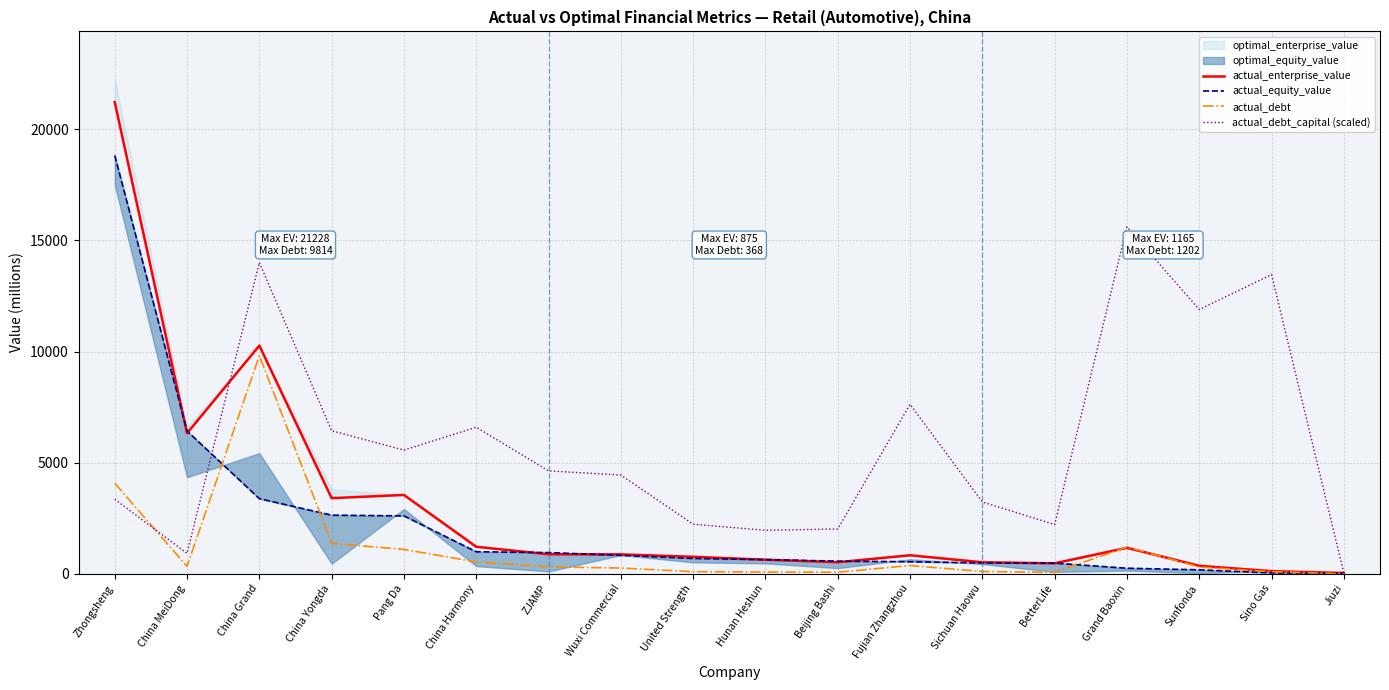

Reading left to right, list all the values displayed in this chart.

actual_enterprise_value: Zhongsheng=21228.0	China MeiDong=6322.9	China Grand=10268.7	China Yongda=3401.2	Pang Da=3545.9	China Harmony=1211.8	ZJAMP=875.1	Wuxi Commercial=870.4	United Strength=761.2	Hunan Heshun=631.4	Beijing Bashi=516.4	Fujian Zhangzhou=830.5	Sichuan Haowu=515.4	BetterLife=468.8	Grand Baoxin=1164.9	Sunfonda=355.2	Sino Gas=116.7	Jiuzi=30.9
actual_equity_value: Zhongsheng=18830.3	China MeiDong=6425.2	China Grand=3379.0	China Yongda=2635.6	Pang Da=2604.0	China Harmony=988.2	ZJAMP=951.8	Wuxi Commercial=828.7	United Strength=686.8	Hunan Heshun=634.1	Beijing Bashi=566.2	Fujian Zhangzhou=540.0	Sichuan Haowu=484.5	BetterLife=476.6	Grand Baoxin=247.4	Sunfonda=175.4	Sino Gas=36.6	Jiuzi=31.5
actual_debt: Zhongsheng=4074.2	China MeiDong=329.3	China Grand=9814.2	China Yongda=1368.5	Pang Da=1092.3	China Harmony=532.4	ZJAMP=310.2	Wuxi Commercial=255.8	United Strength=92.2	Hunan Heshun=73.5	Beijing Bashi=67.8	Fujian Zhangzhou=367.6	Sichuan Haowu=100.3	BetterLife=63.5	Grand Baoxin=1201.6	Sunfonda=300.6	Sino Gas=91.9	Jiuzi=0.1
actual_debt_capital (scaled): Zhongsheng=3349.5	China MeiDong=918.0	China Grand=14007.5	China Yongda=6435.7	Pang Da=5564.6	China Harmony=6592.8	ZJAMP=4628.5	Wuxi Commercial=4441.5	United Strength=2228.7	Hunan Heshun=1955.0	Beijing Bashi=2013.7	Fujian Zhangzhou=7626.7	Sichuan Haowu=3229.6	BetterLife=2213.9	Grand Baoxin=15615.2	Sunfonda=11891.6	Sino Gas=13467.0	Jiuzi=33.2